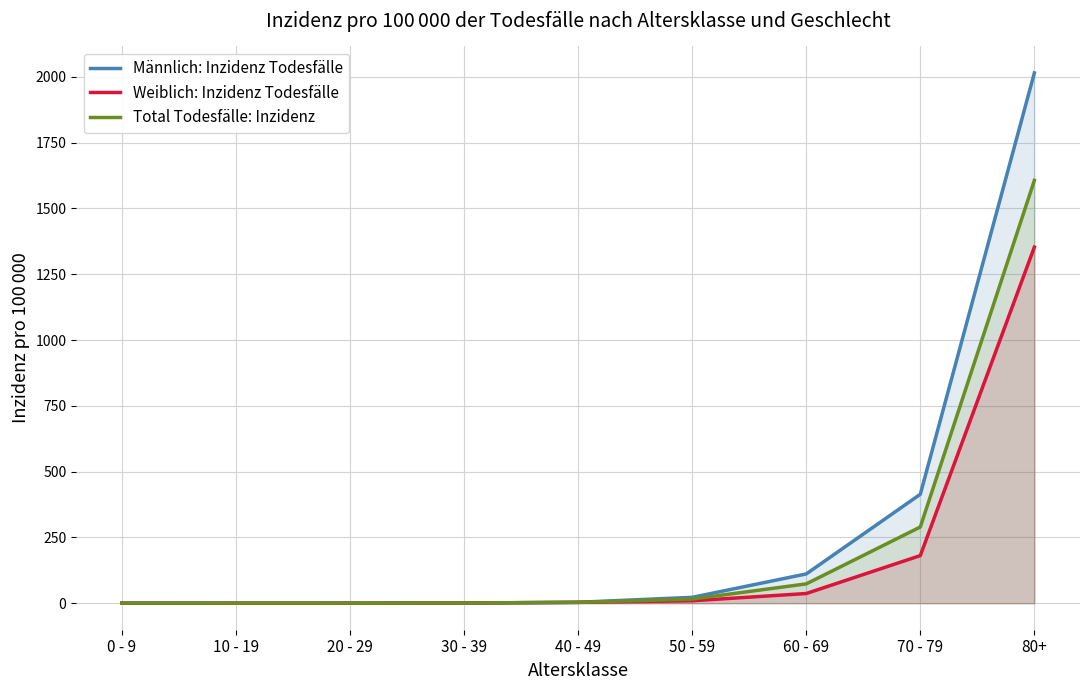

In Männlich: Inzidenz Todesfälle, how many points are lower than both neighbors (excluding endpoints)?

1